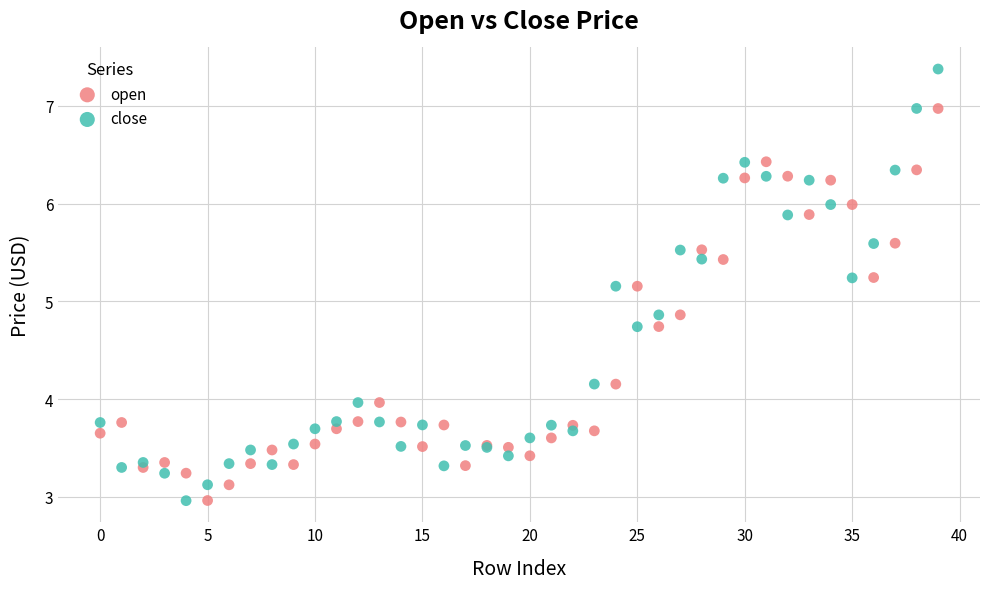

What are all the series names shown in the legend?

open, close